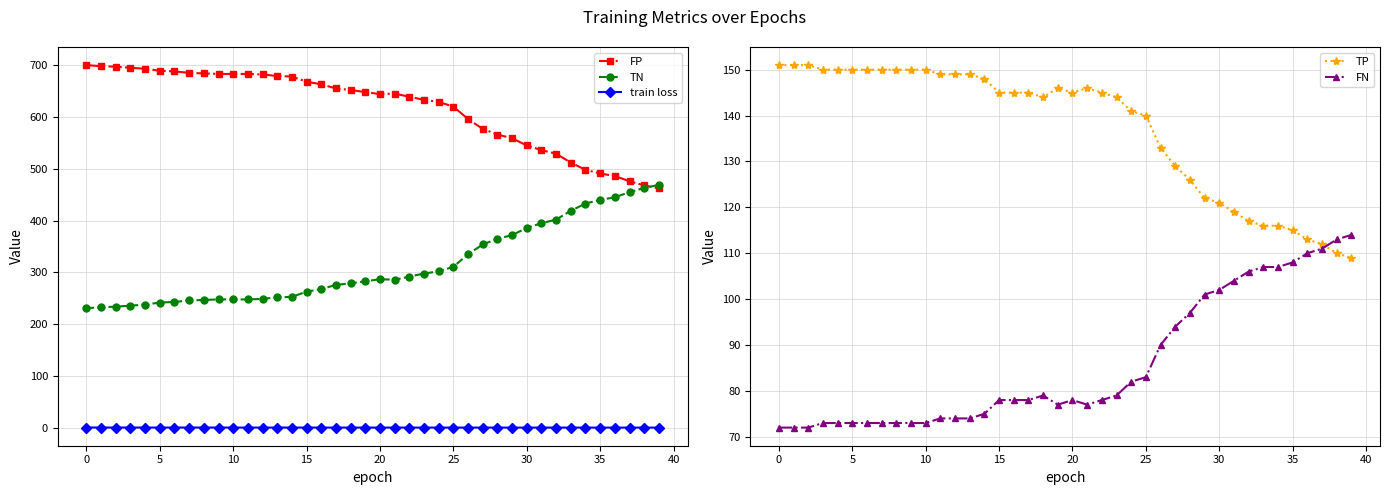

What is the minimum value for train loss?

0.7